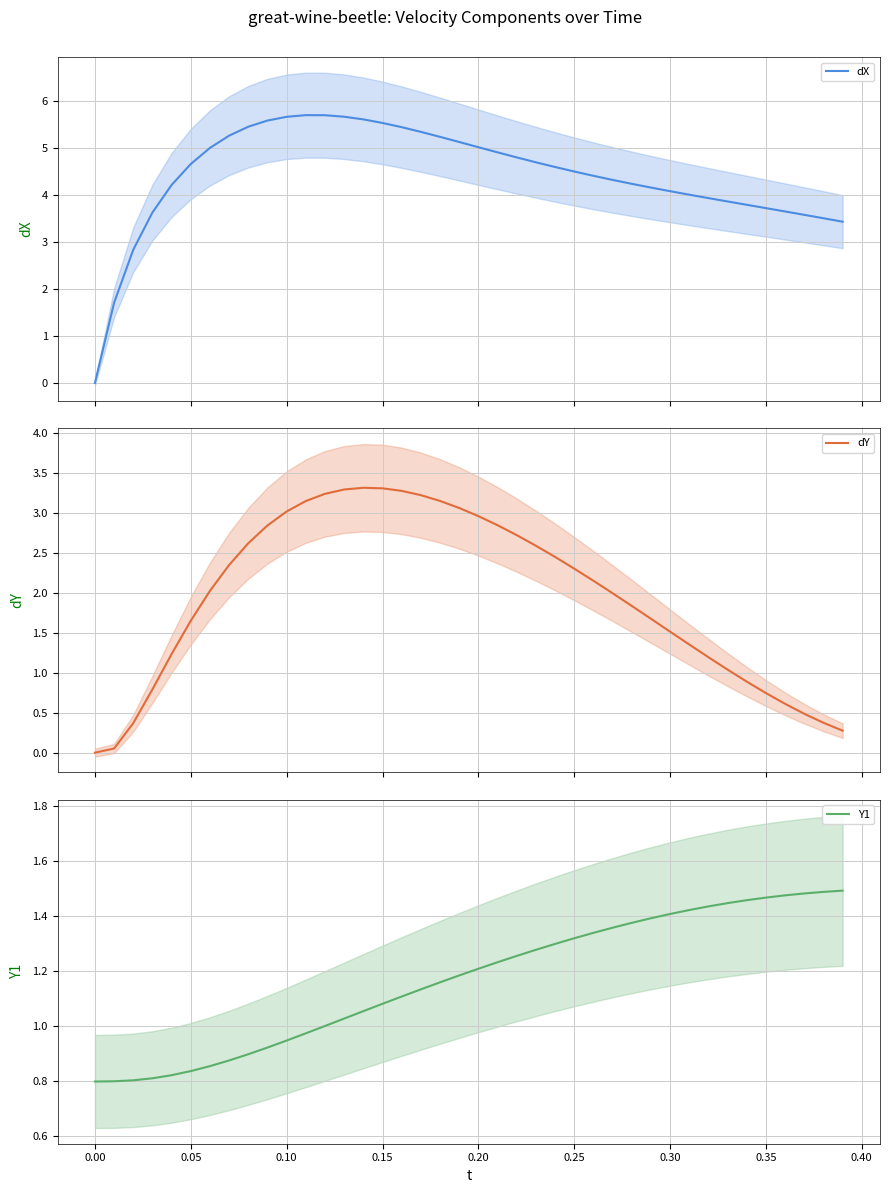

The value of dY at 22 is 4.7. True or false?

False